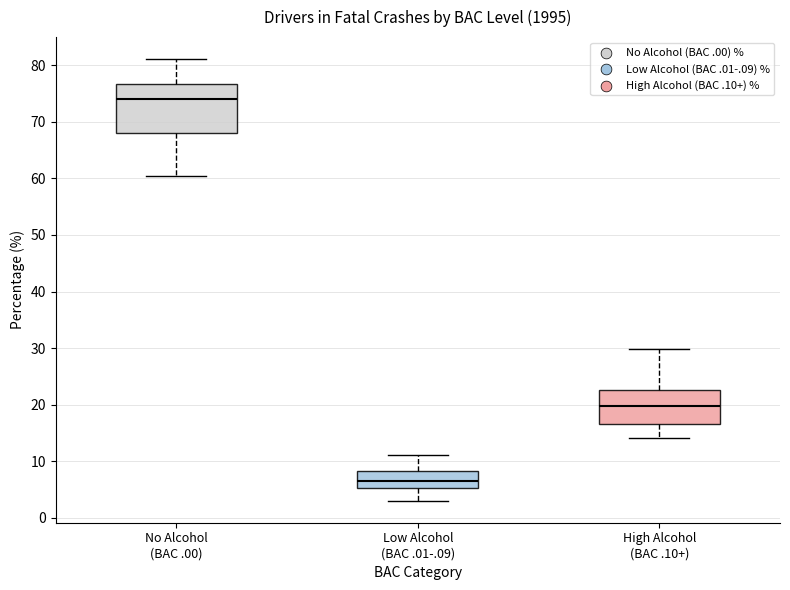

Reading left to right, transcribe this box plot: for each box, give where its median line is, the range the box spans, and where its two whiskers end, as read against the y-axis. The values are not printed on the chart, so give them approximately, as read against the axis.

No Alcohol (BAC .00): median 74, box 68 to 77, whiskers 60 to 81
Low Alcohol (BAC .01-.09): median 7, box 5 to 8, whiskers 3 to 11
High Alcohol (BAC .10+): median 20, box 17 to 23, whiskers 14 to 30